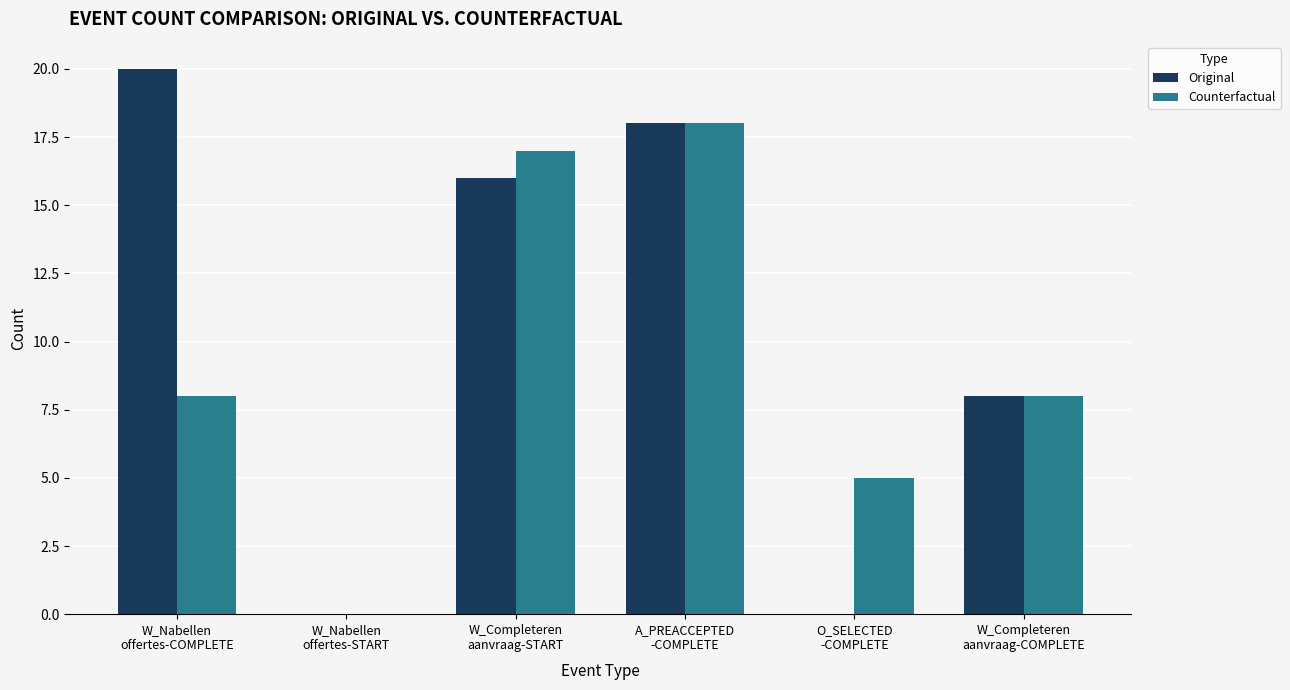

What is the average value of the Original series?

10